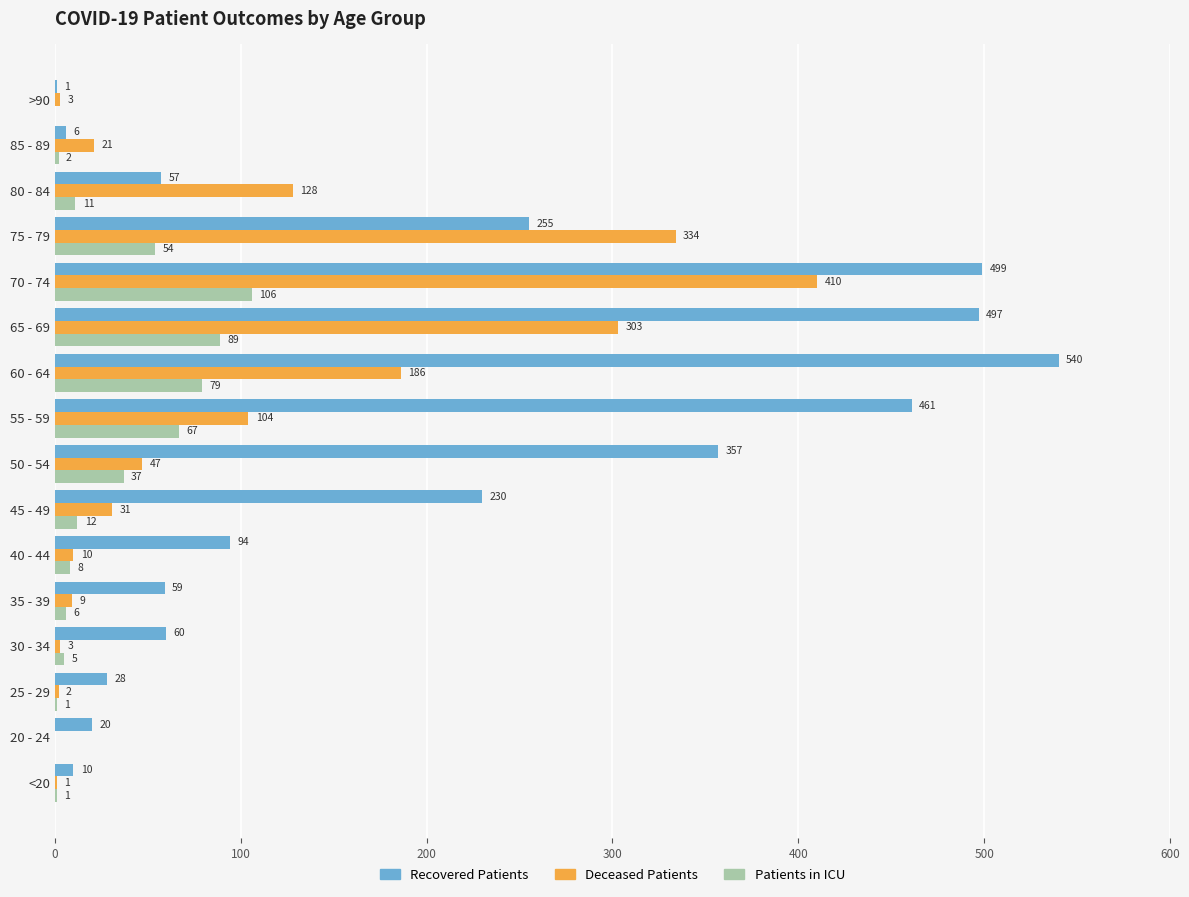

Which label corresponds to the largest value in the chart?

60 - 64